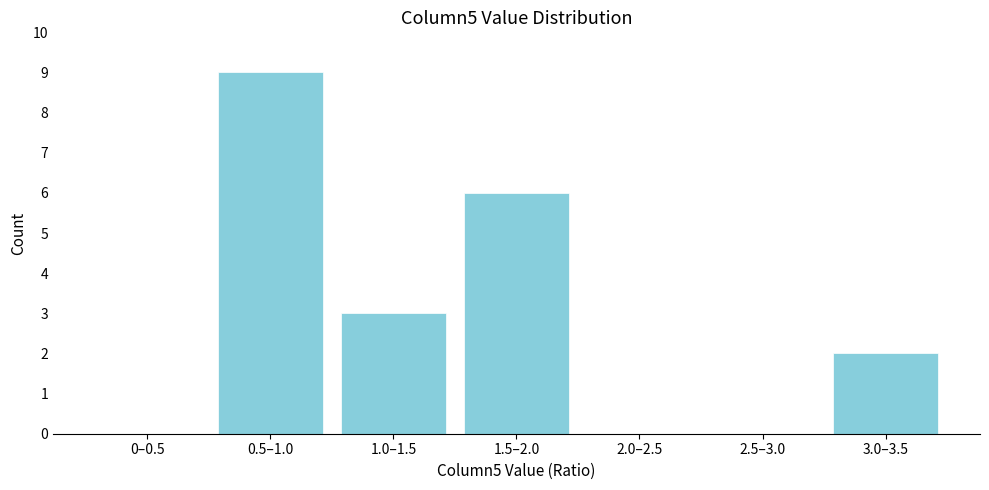

Reading left to right, extract all data points from this chart.

0–0.5=0	0.5–1.0=9	1.0–1.5=3	1.5–2.0=6	2.0–2.5=0	2.5–3.0=0	3.0–3.5=2